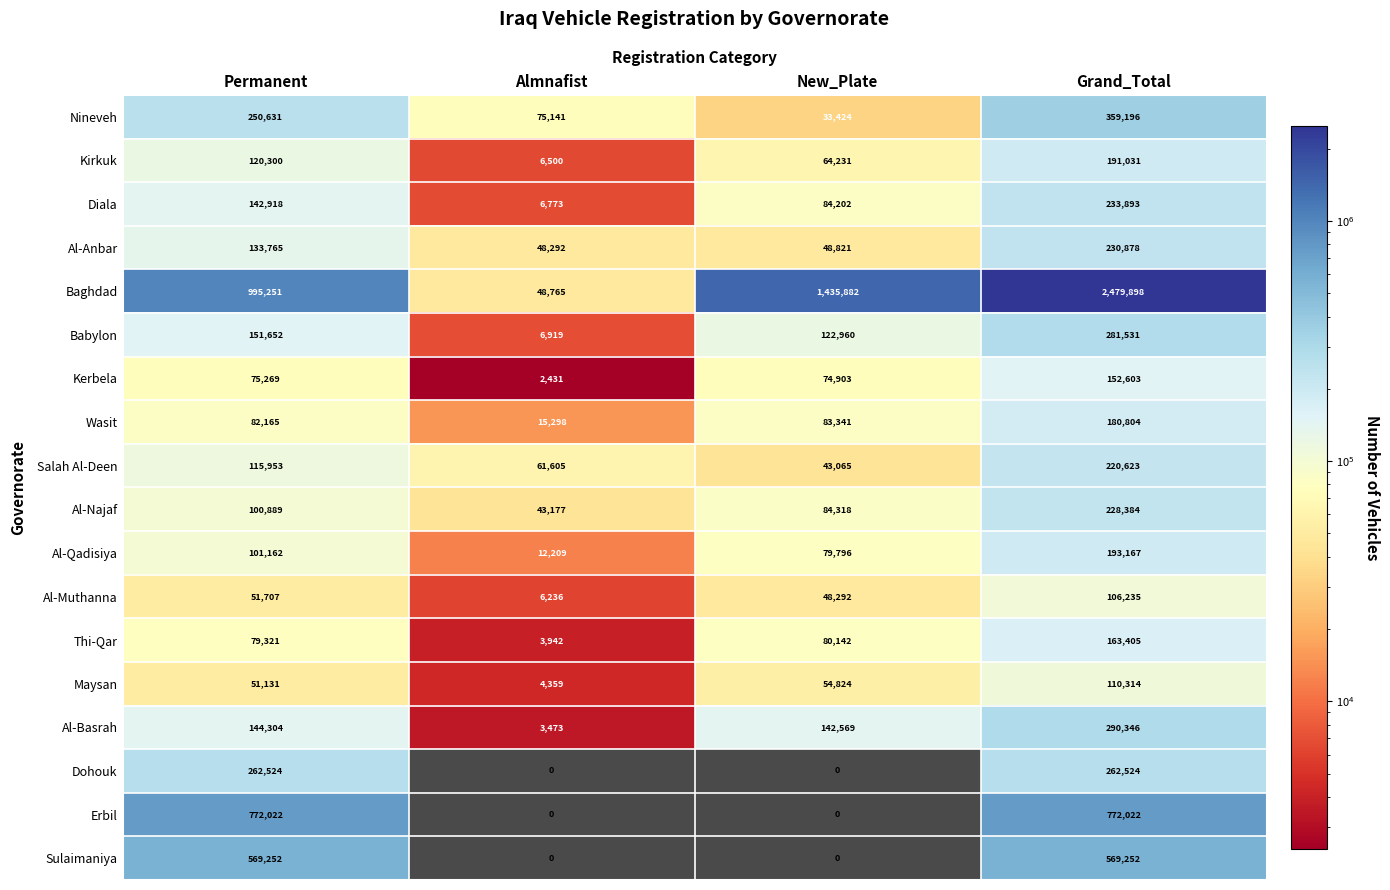

Which label corresponds to the largest value in the chart?

Grand_Total